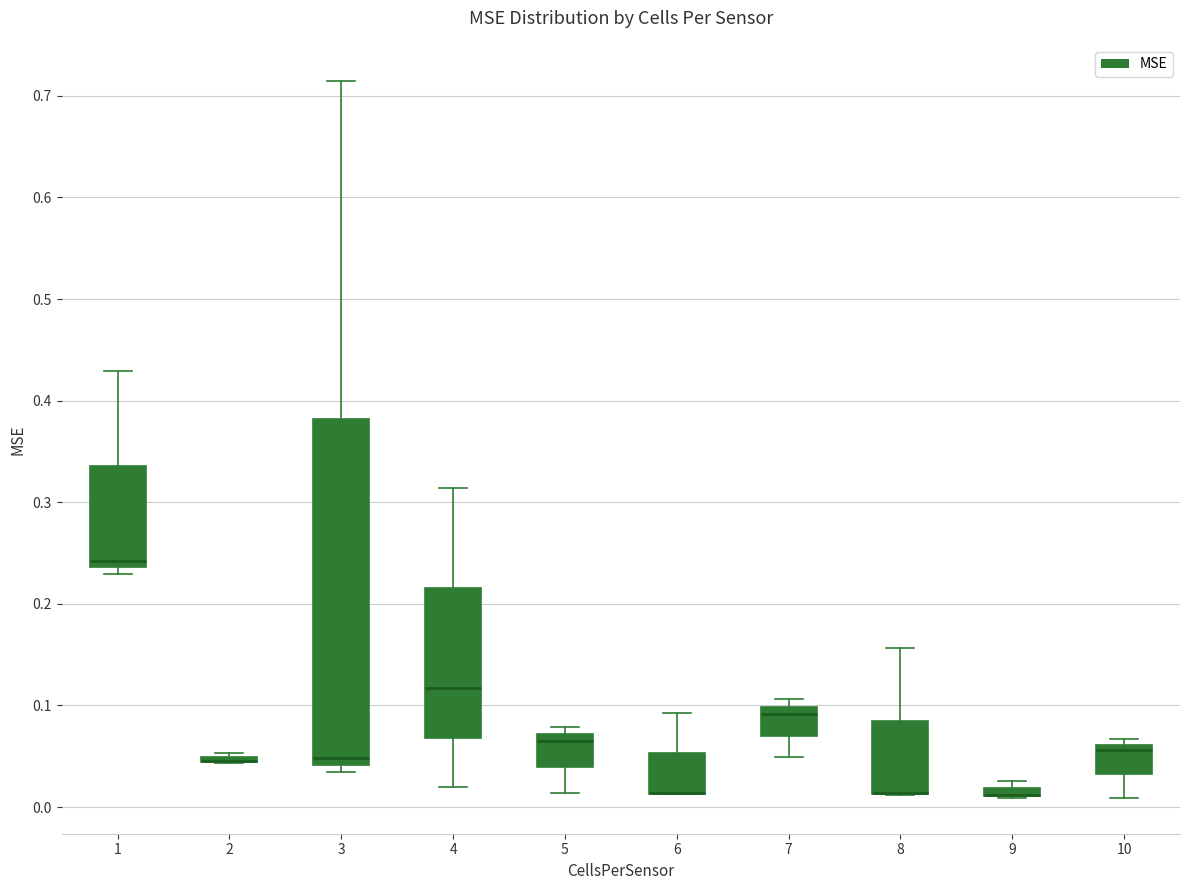

Comparing the boxes themselves (not the whiskers), which one is the tallest?

3